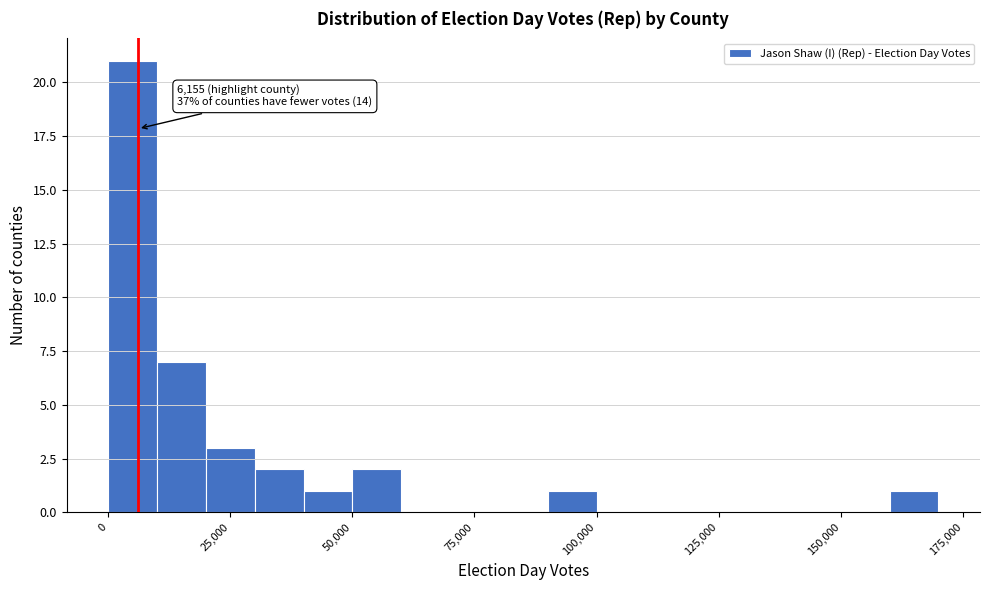

Around what value on the x-axis is the tallest bar? Give the approximate position of its centre, as read against the axis.

5000